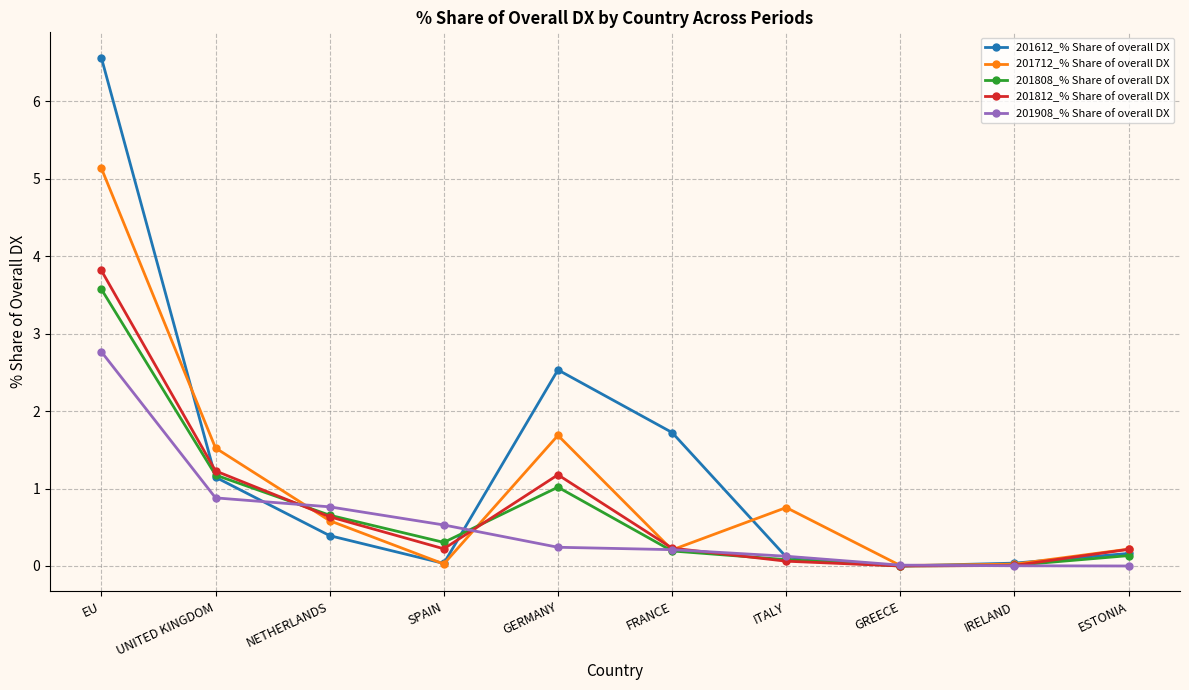

What is the difference between the highest and lowest values at GERMANY?

2.3